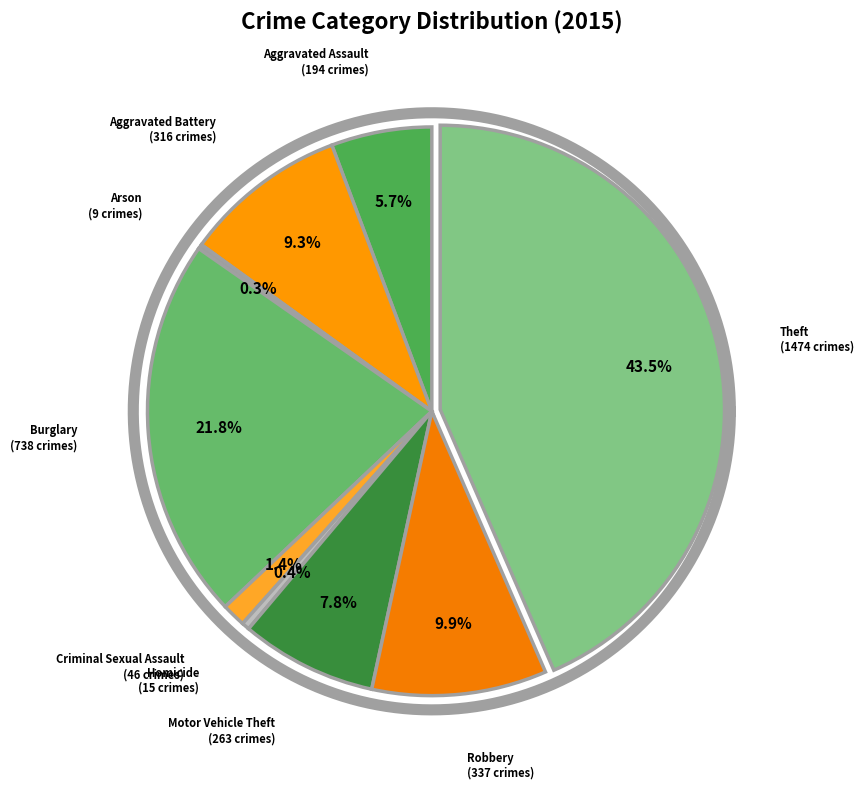

Rank the categories by value from lowest to highest.

Arson, Homicide, Criminal Sexual Assault, Aggravated Assault, Motor Vehicle Theft, Aggravated Battery, Robbery, Burglary, Theft